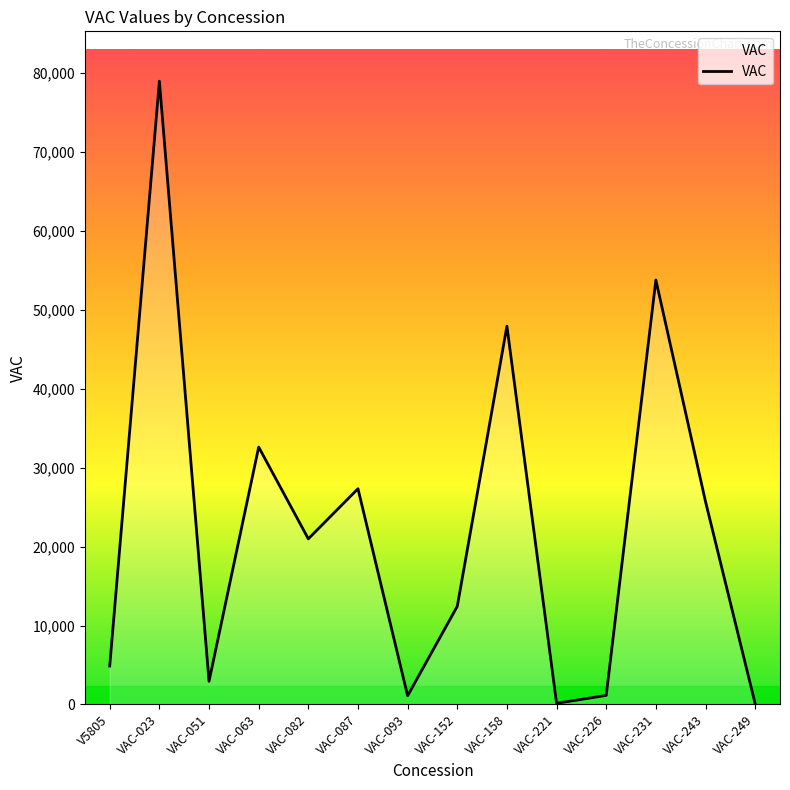

At which label is the value closest to 39541?

VAC-063